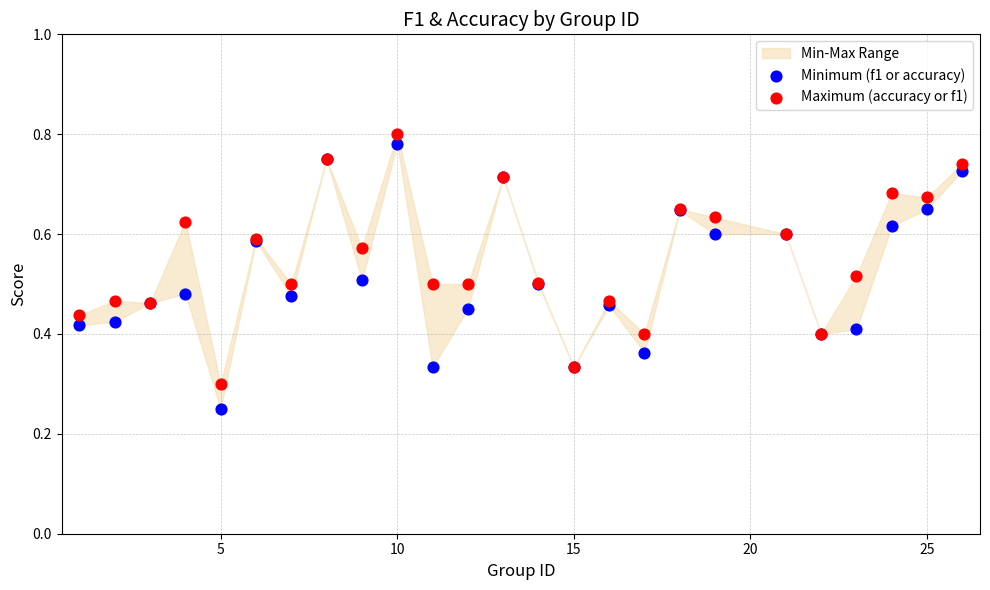

Which series has the widest spread of Y values?

Minimum (f1 or accuracy)